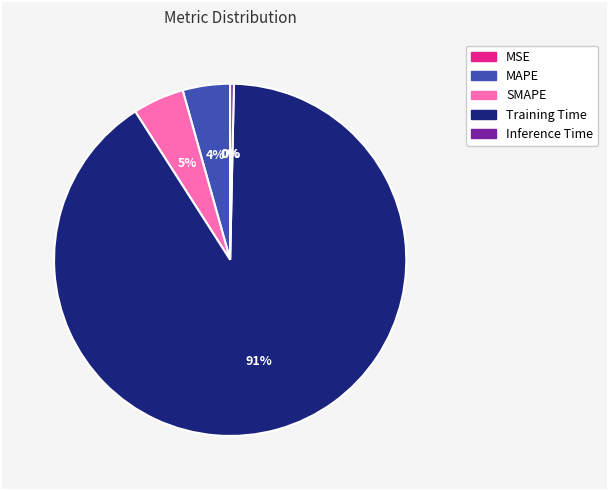

Which slice is the largest?

Training Time